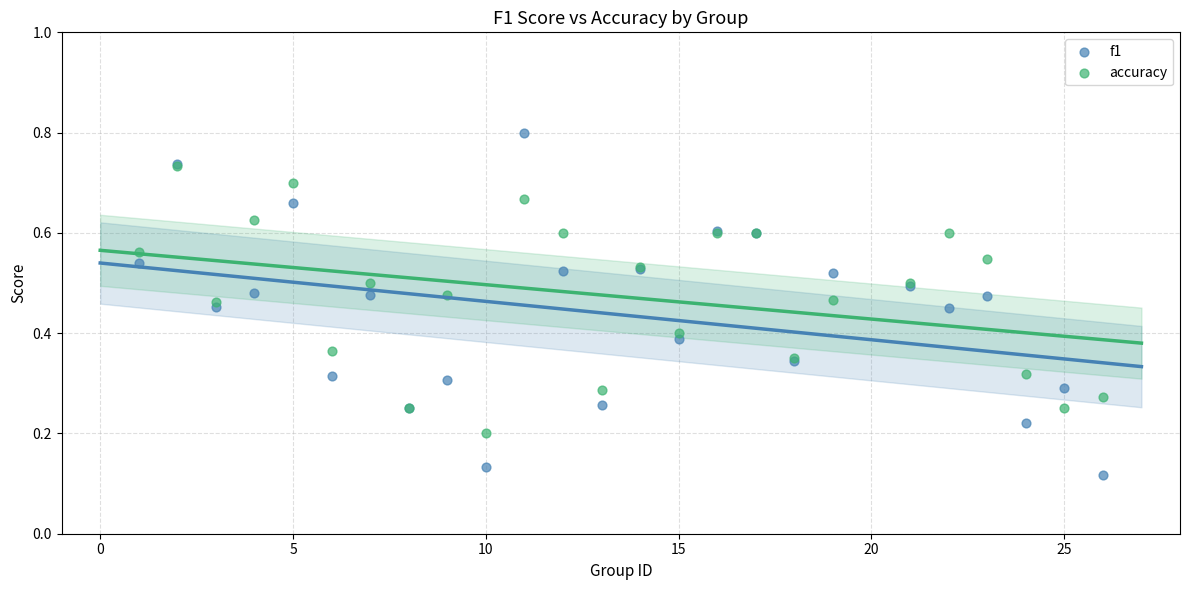

What are all the series names shown in the legend?

f1, accuracy